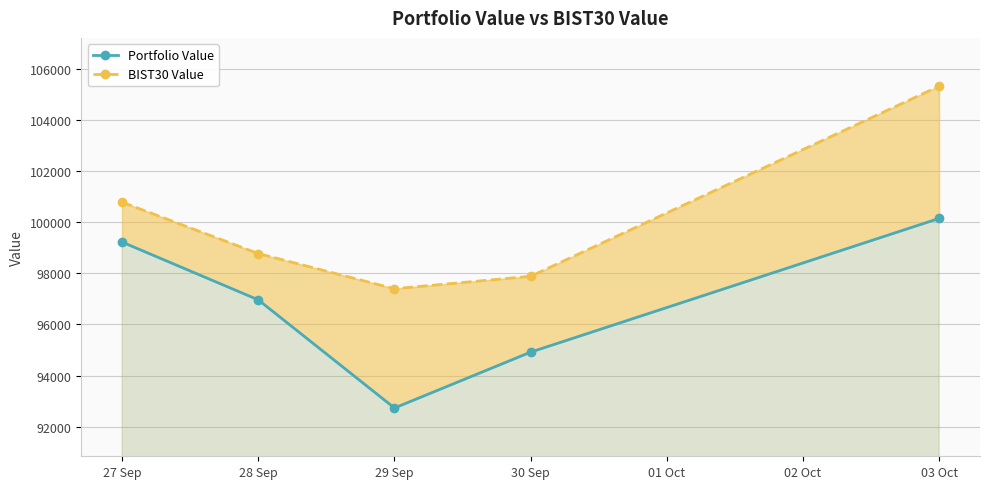

Which series has the largest total across all categories?

BIST30 Value